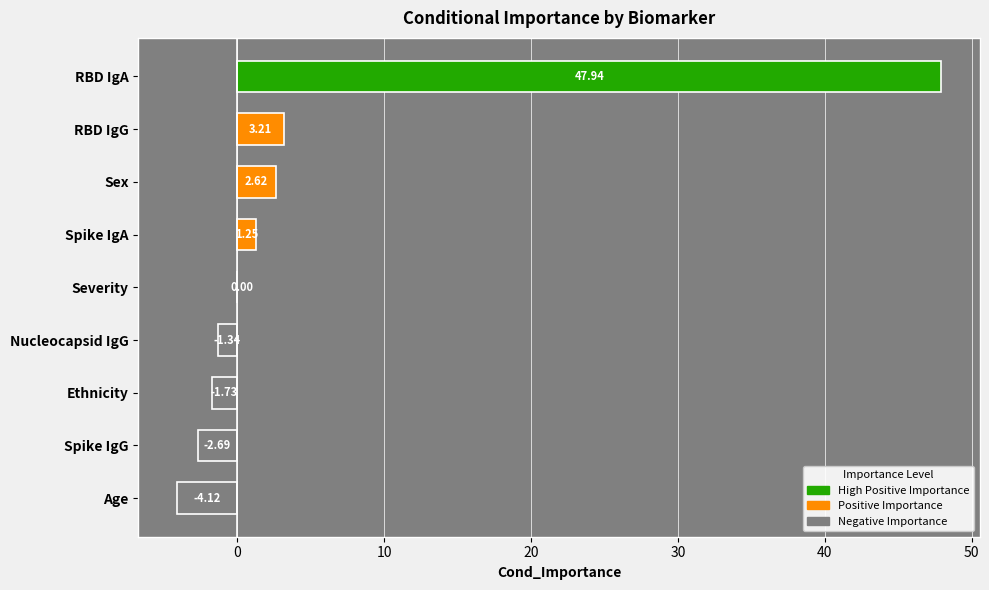

Which label corresponds to the largest value in the chart?

RBD IgA